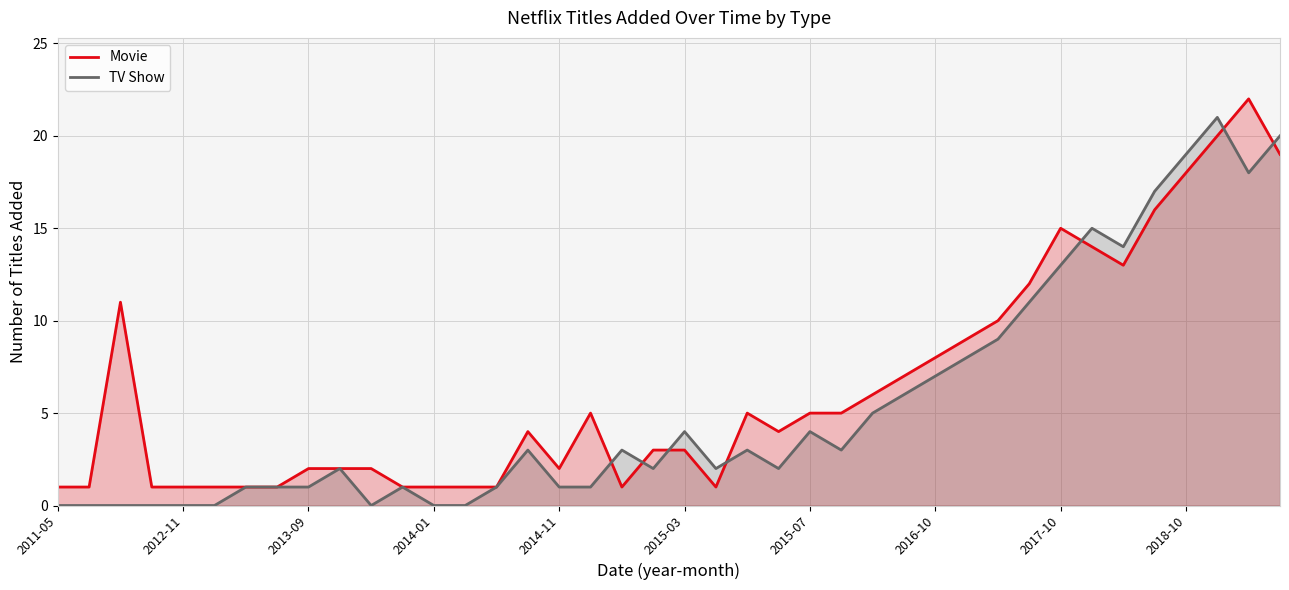

Is it true that TV Show equals 10 at 2016-10?

False